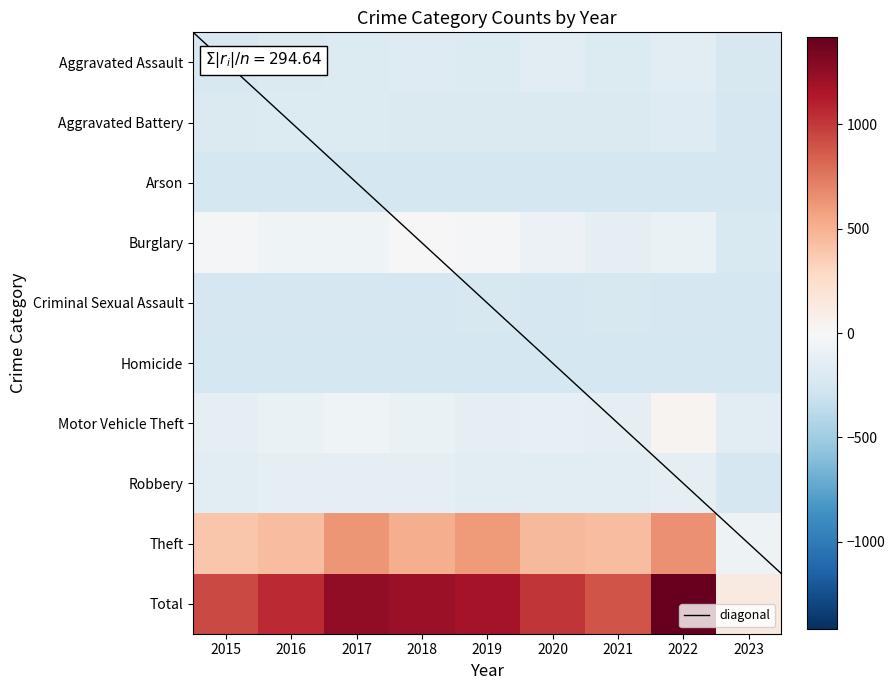

What is the sum of all Total values?

9104.8